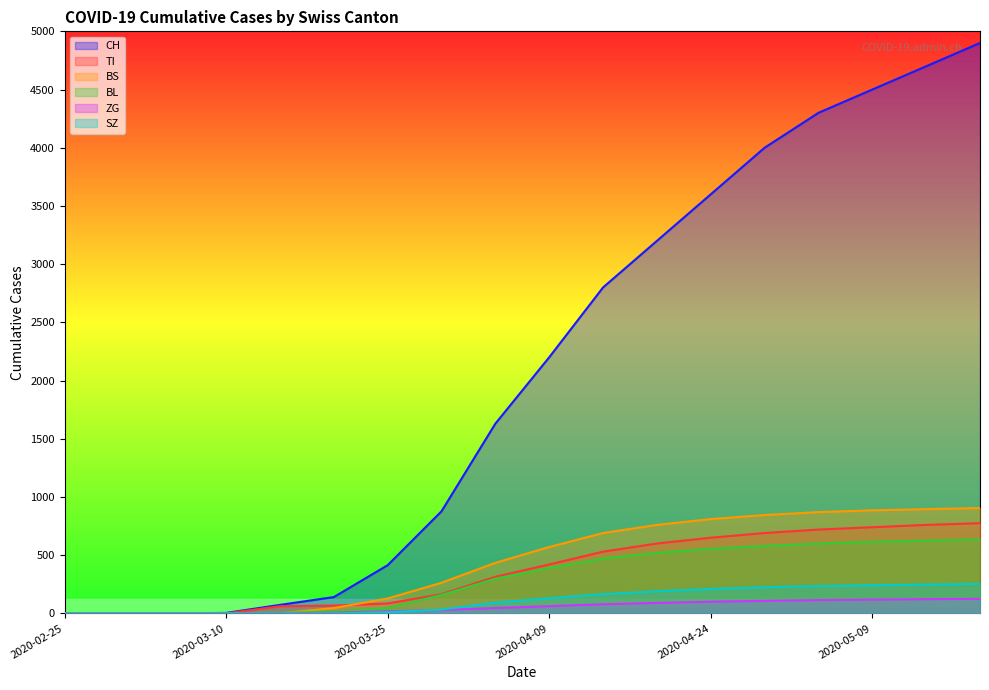

What is the difference between the BL values at 2020-04-19 and 2020-04-14?

50